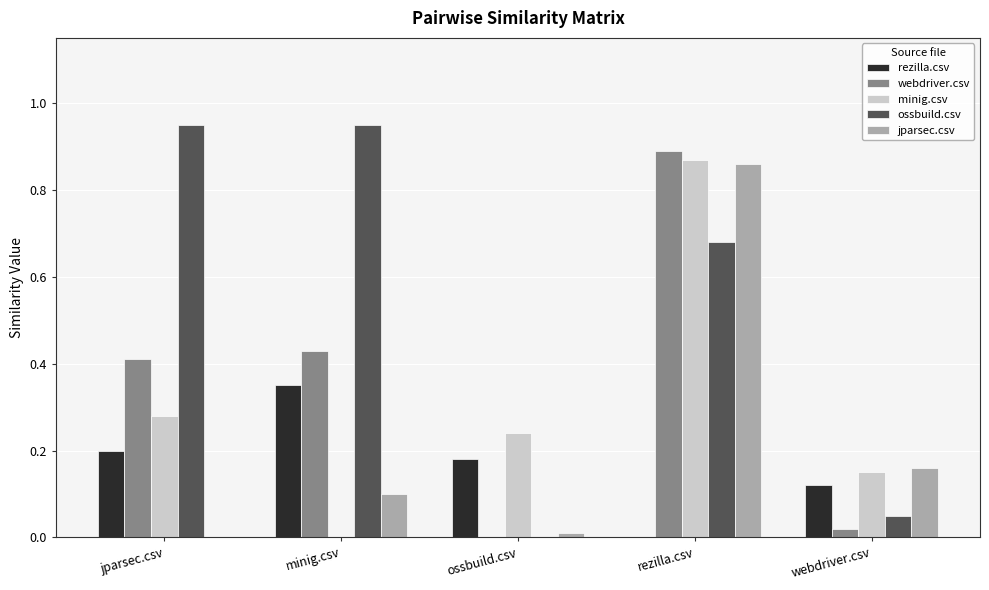

Which series has the largest total across all categories?

ossbuild.csv